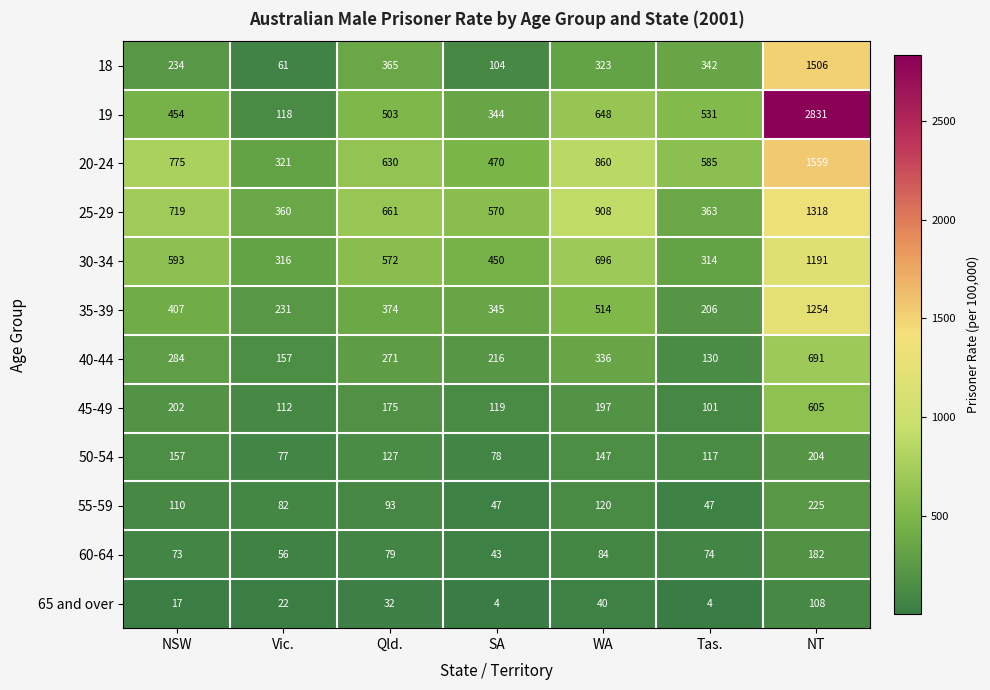

What is the minimum value shown in the chart?

4